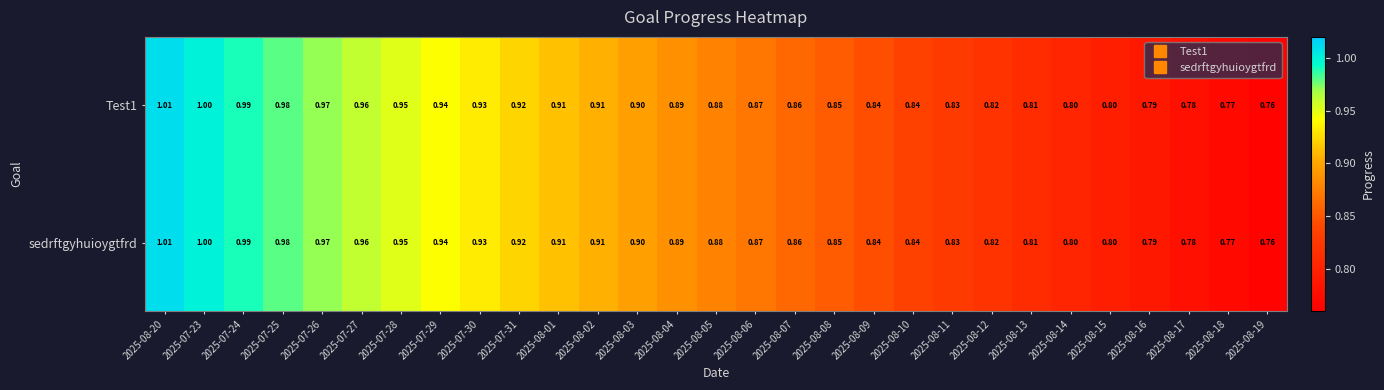

Is the value of Test1 at 2025-08-05 greater than the value of sedrftgyhuioygtfrd at 2025-08-03?

No